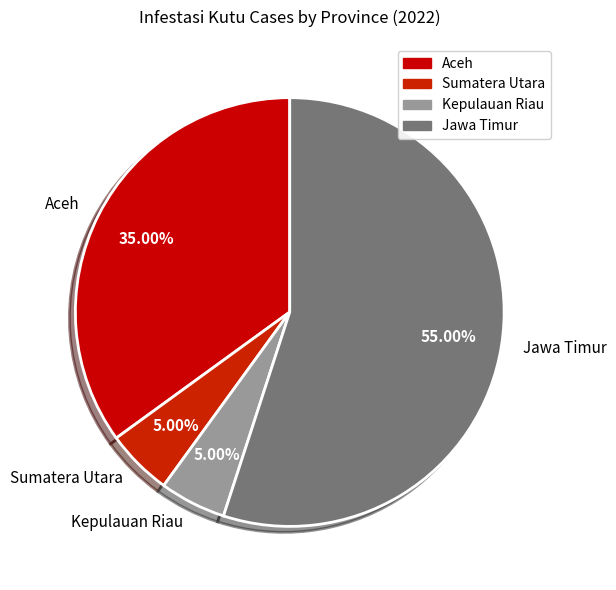

What percentage do Kepulauan Riau and Jawa Timur together represent?

60.0%